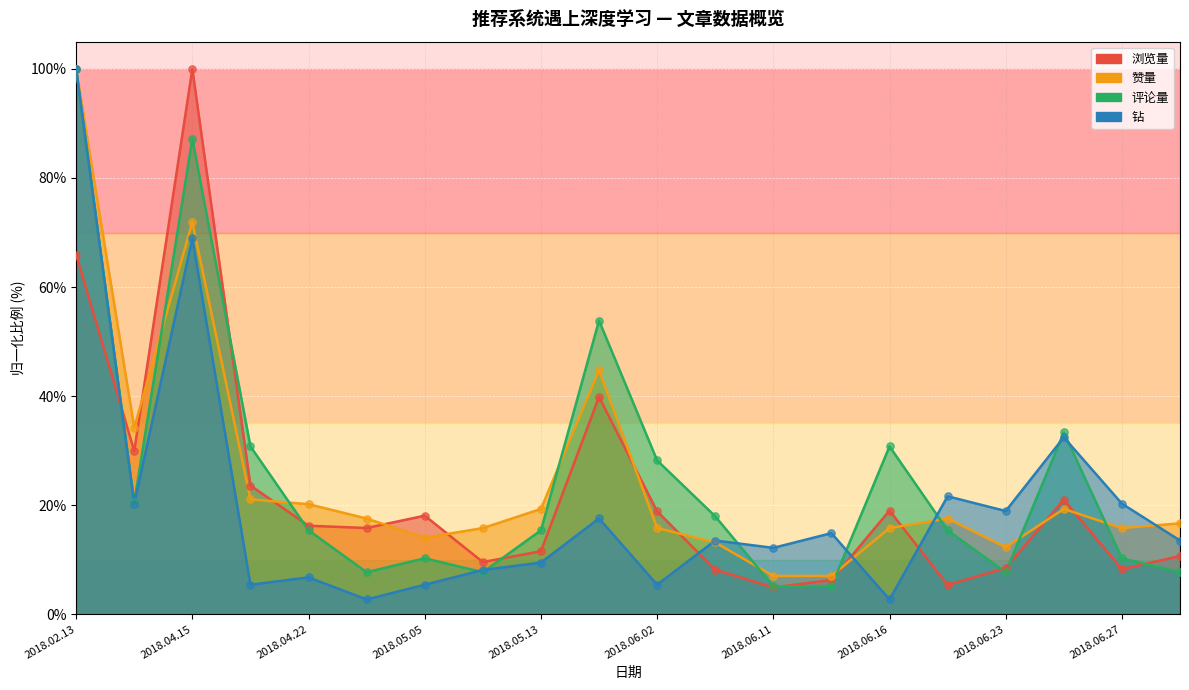

Which series reaches the minimum Y coordinate?

钻